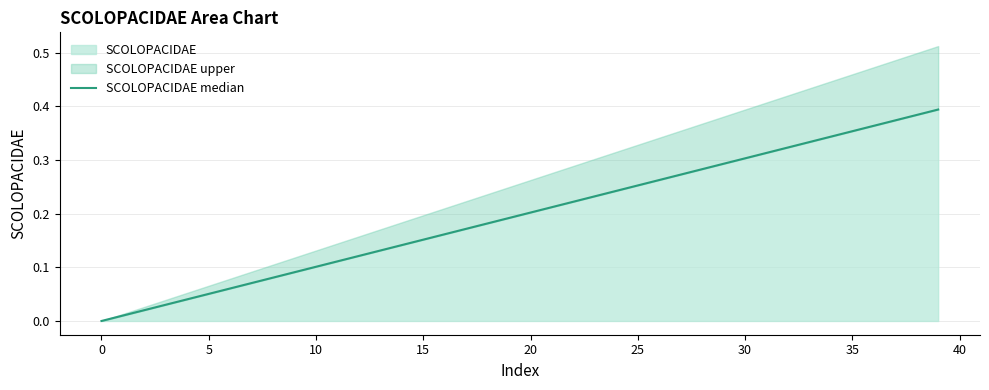

Is it true that SCOLOPACIDAE equals 0.3 at 30?

True